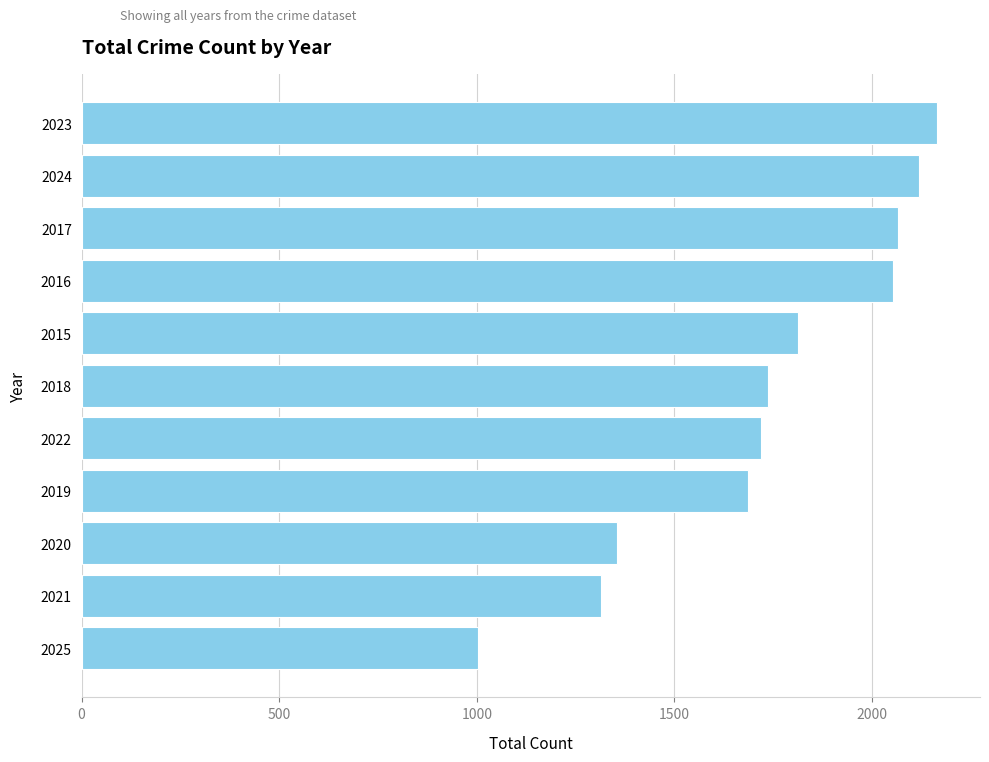

Approximately how many times larger is the value at 2020 compared to 2017?

0.7